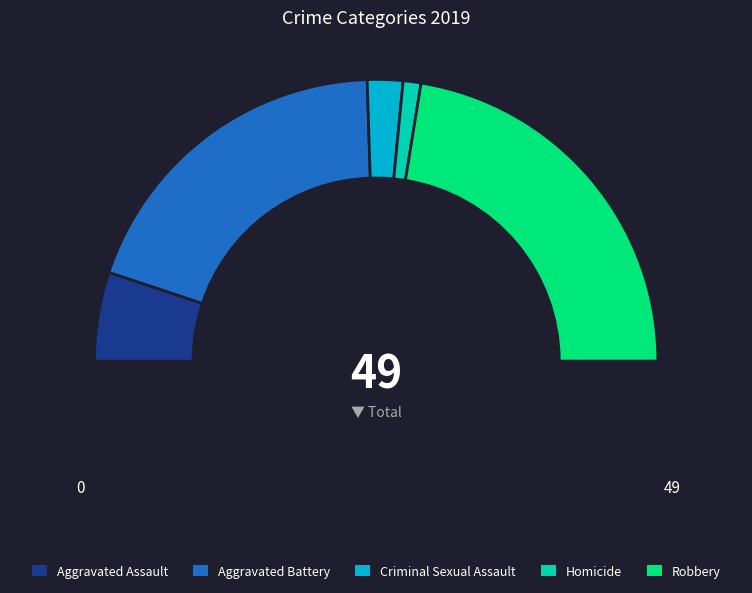

To the nearest percent, what is the difference between the Robbery and Criminal Sexual Assault slice percentages?

41%